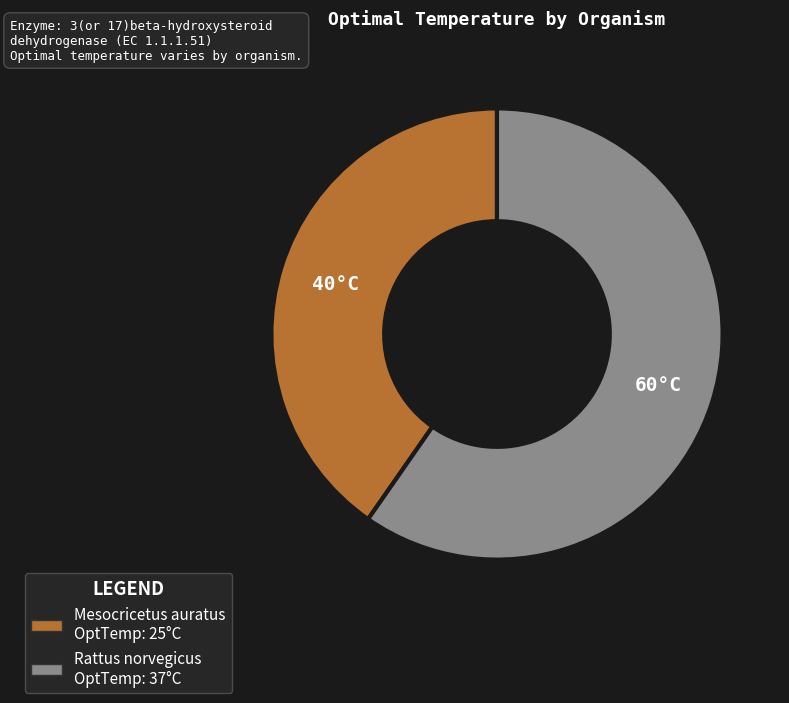

Which slice is the smallest?

Mesocricetus auratus